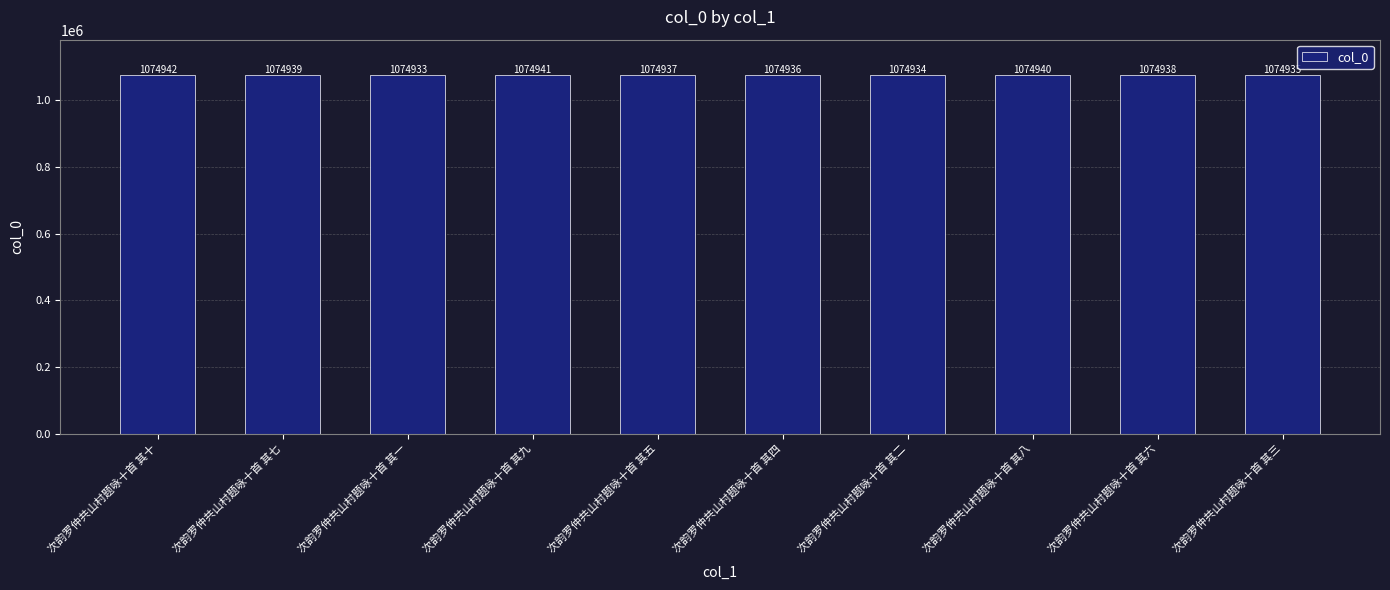

Between 次韵罗仲共山村题咏十首 其四 and 次韵罗仲共山村题咏十首 其六, which is larger?

次韵罗仲共山村题咏十首 其六